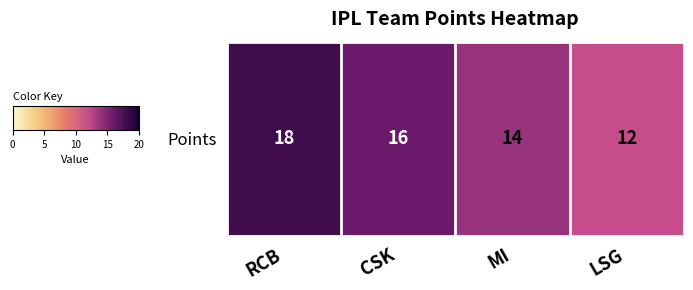

At which label does the data first exceed 16?

RCB